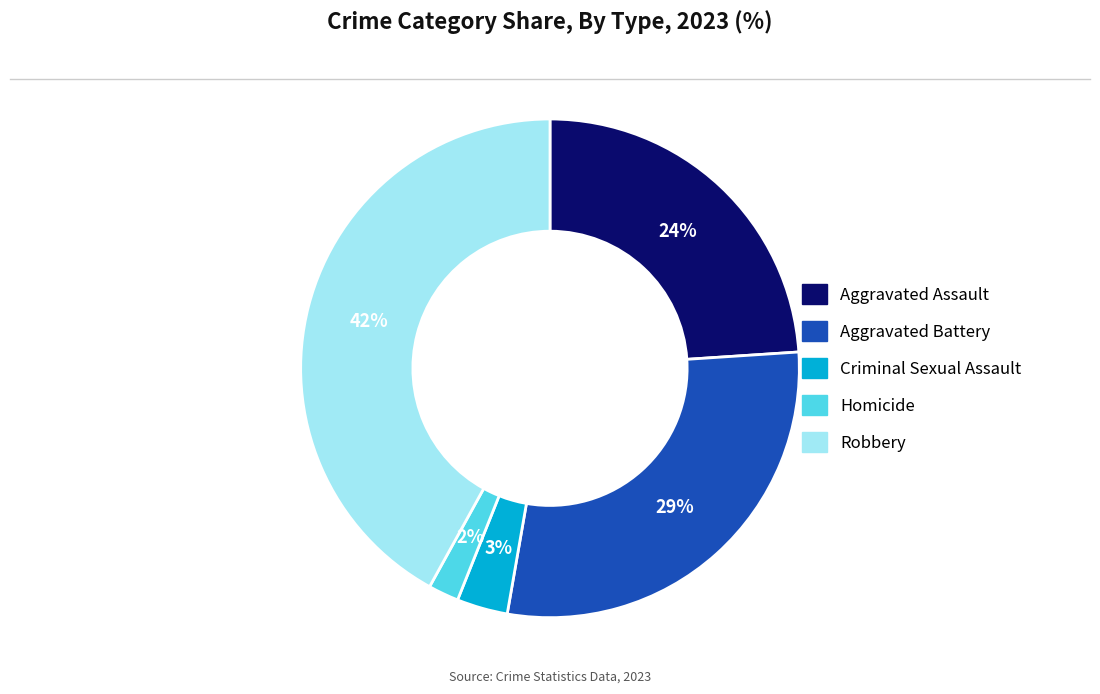

Rank the categories by value from highest to lowest.

Robbery, Aggravated Battery, Aggravated Assault, Criminal Sexual Assault, Homicide